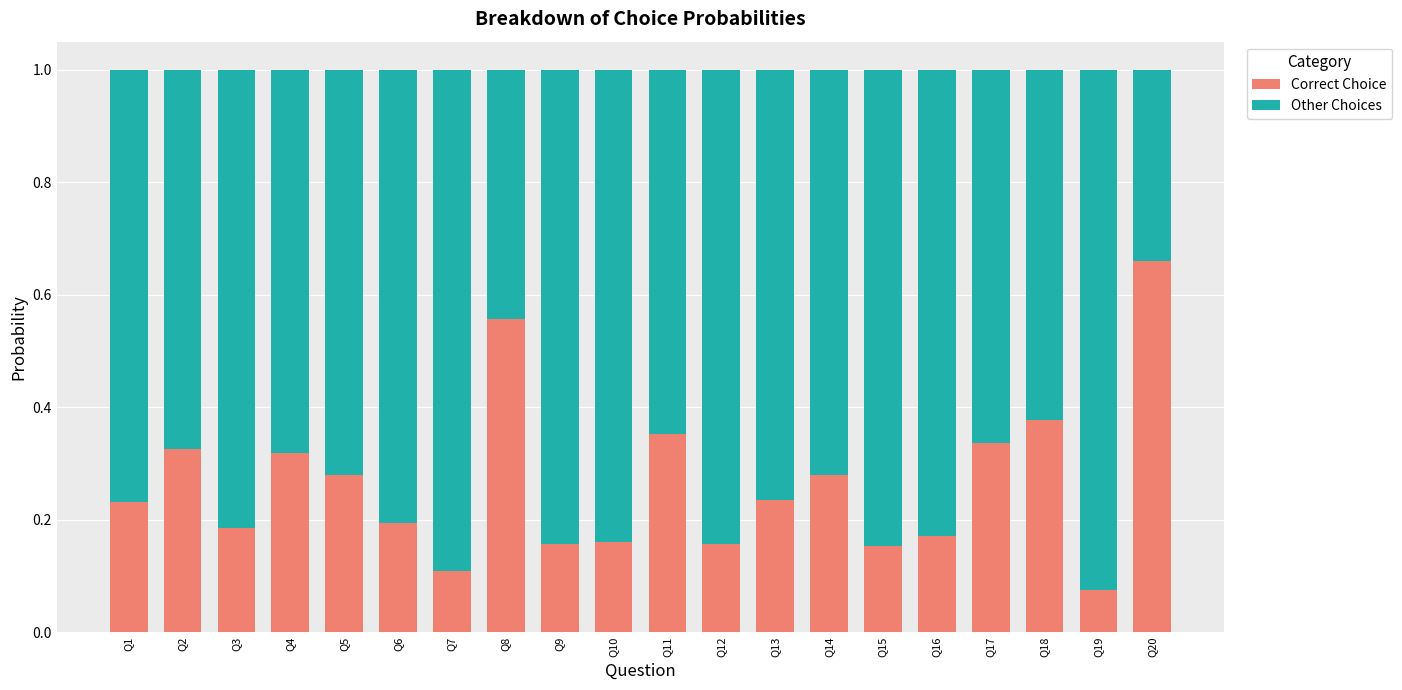

What are all the series names shown in the legend?

Correct Choice, Other Choices